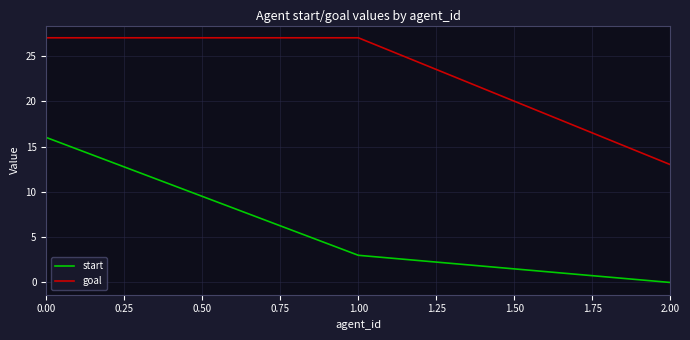

What is the average value of the goal series?

22